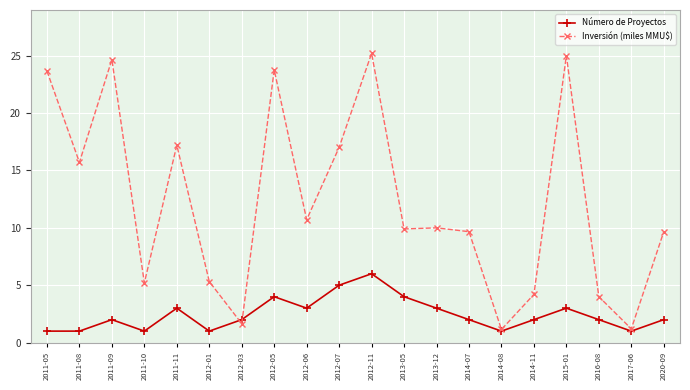

What position from the left is 2012-05?

8